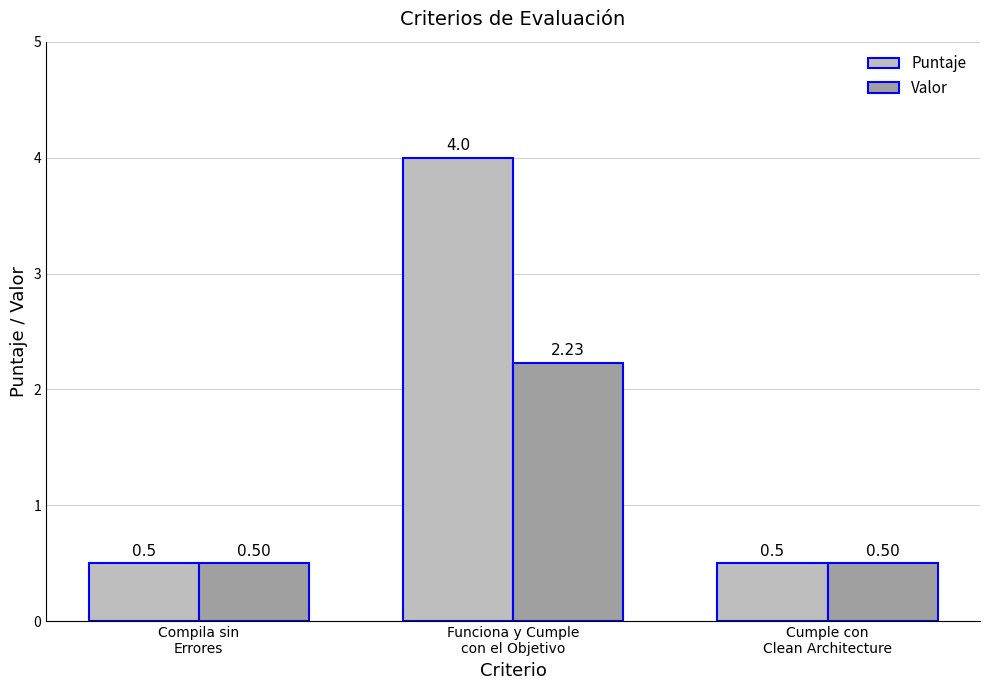

Which series changed the most between Funciona y Cumple
con el Objetivo and Cumple con
Clean Architecture?

Puntaje